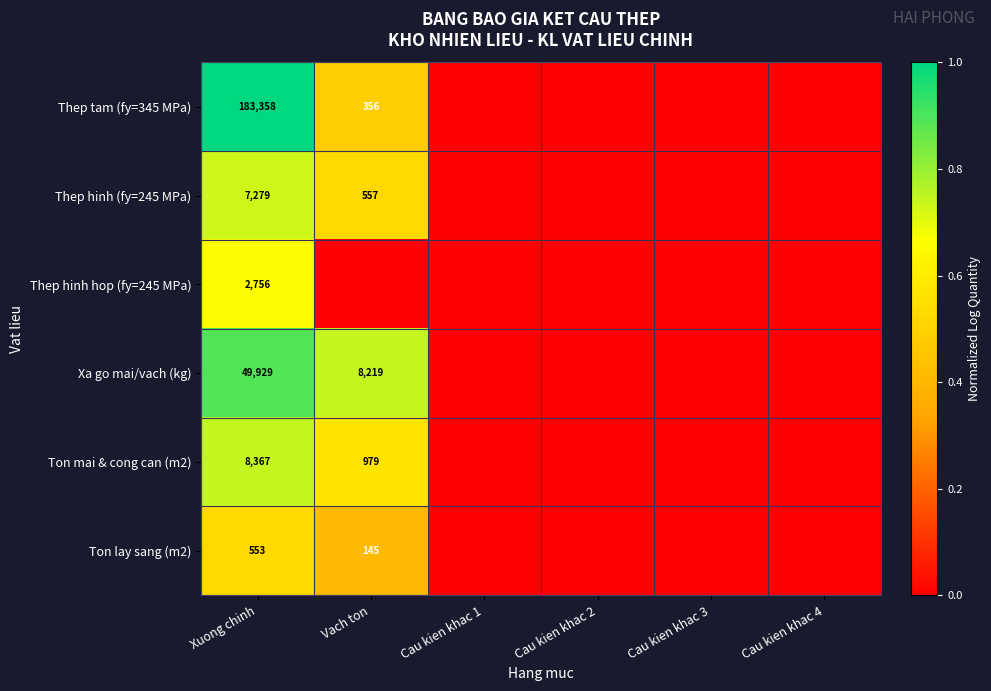

How many distinct data groups are displayed?

6